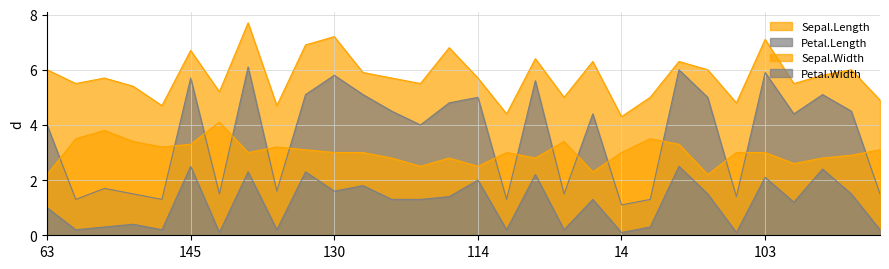

Which series has the widest spread of values?

Petal.Length